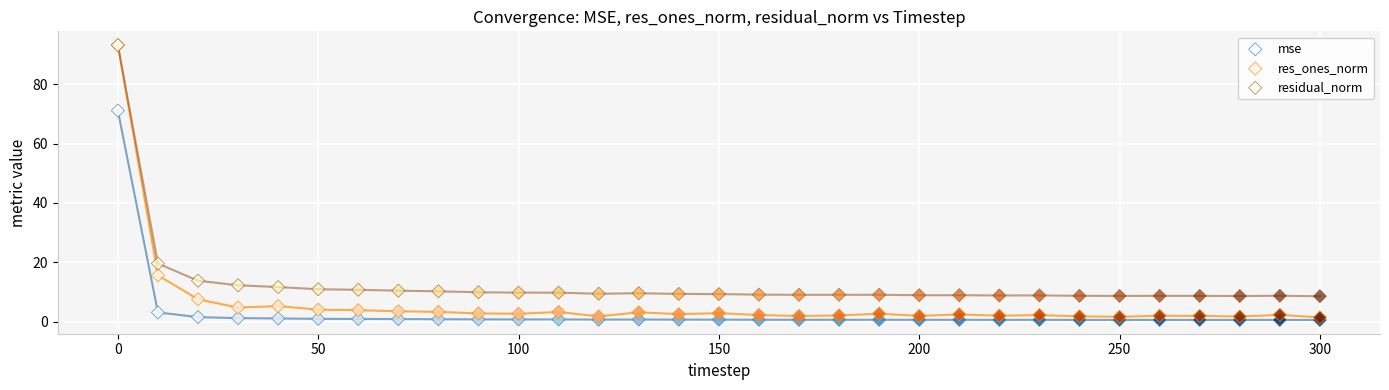

Across all series, what Y value is closest to 46?

71.1